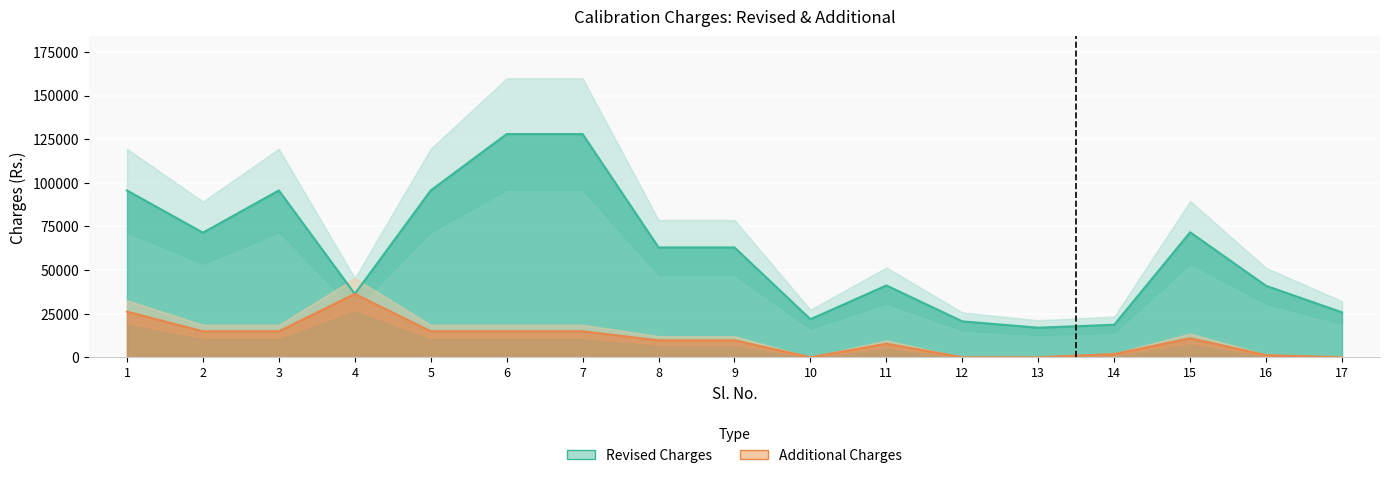

Does the chart display data point markers on the line(s)?

No